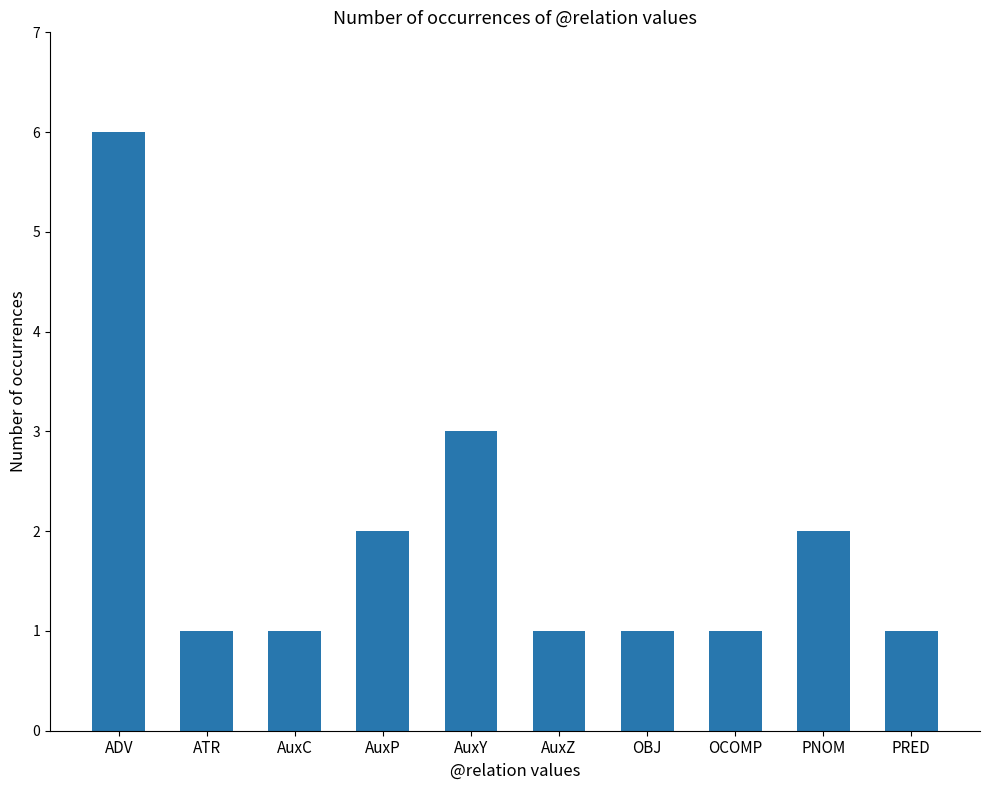

What is the greatest value displayed?

6